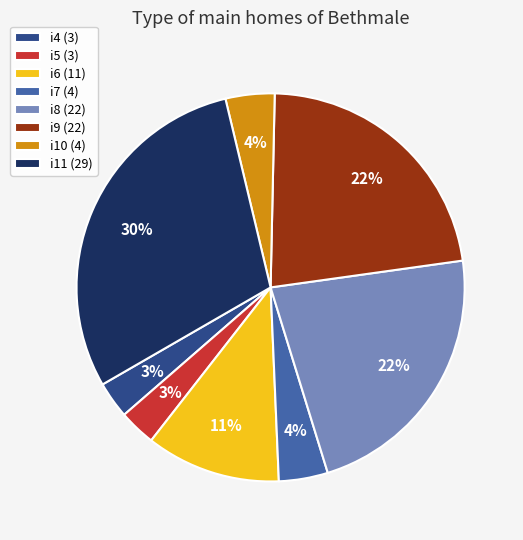

Is the sum of i10 and i4 greater than half?

No